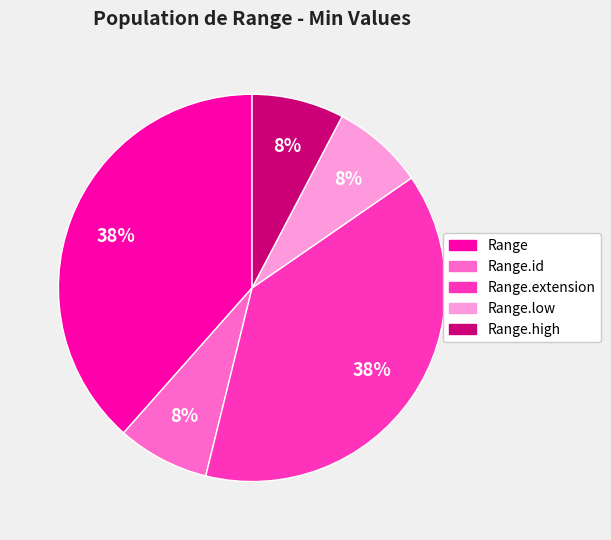

Is there any slice that represents more than half of the pie?

No